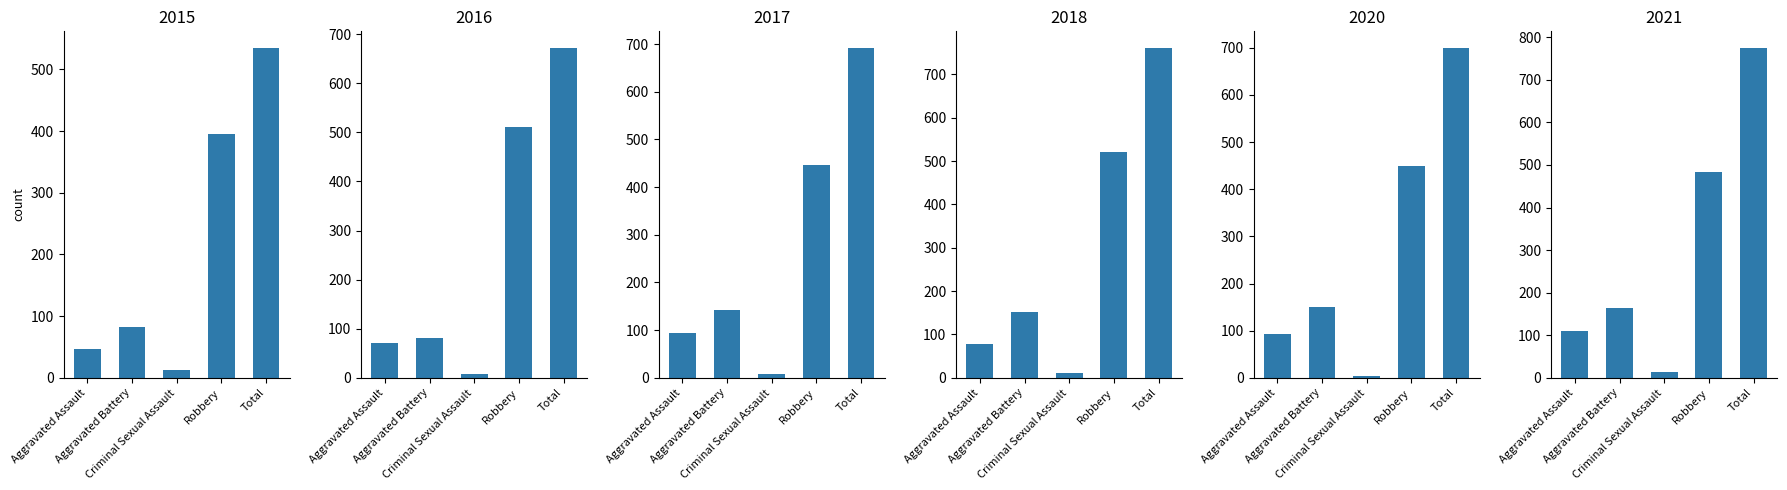

Which has a higher value, Aggravated Battery or Robbery?

Robbery